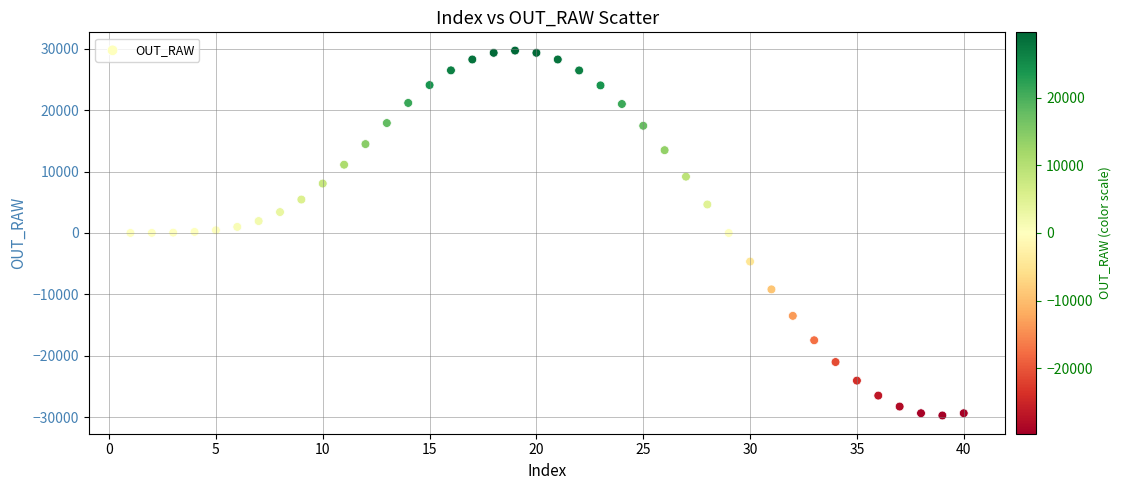

What is the range of X values (max minus min)?

39